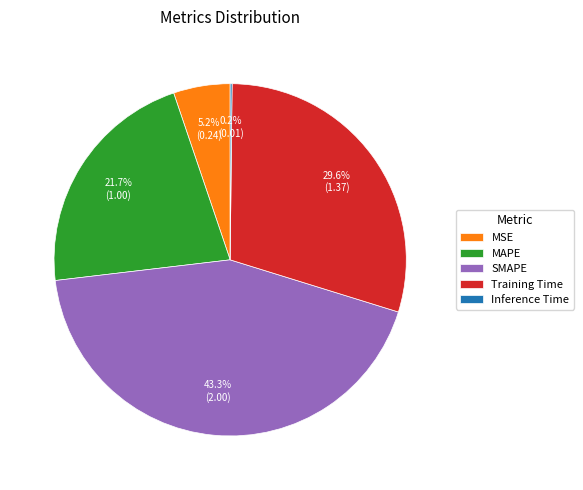

Between Training Time and MAPE, which is larger?

Training Time